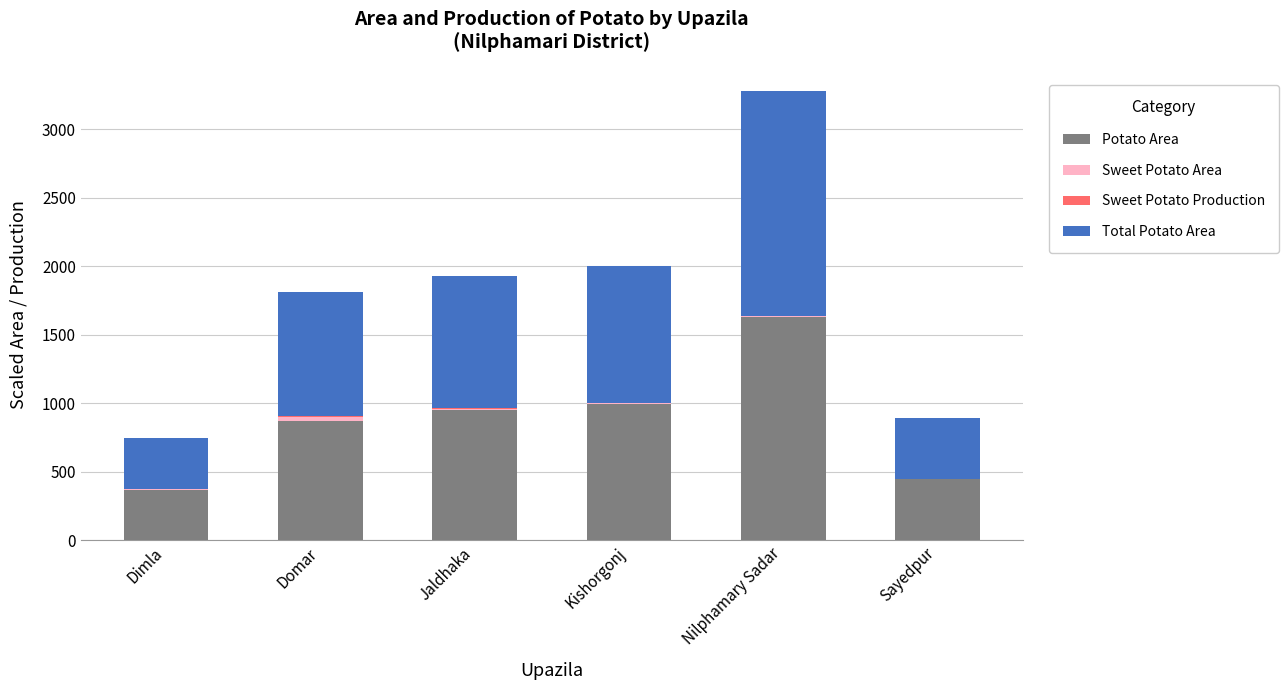

The value of Potato Area at Domar is 1148.8. True or false?

False